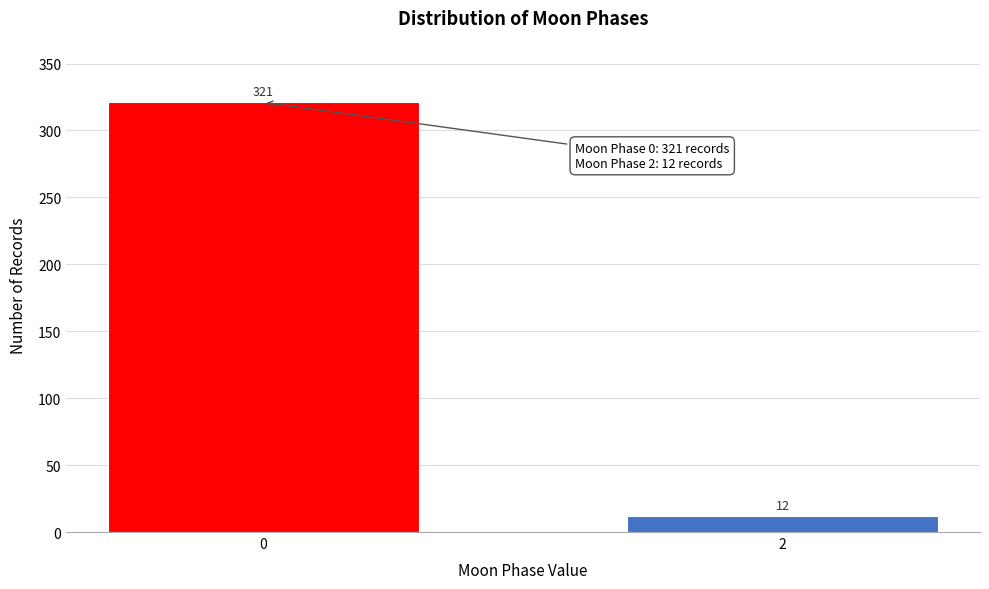

Reading right to left, transcribe all the data shown in this chart.

12	321